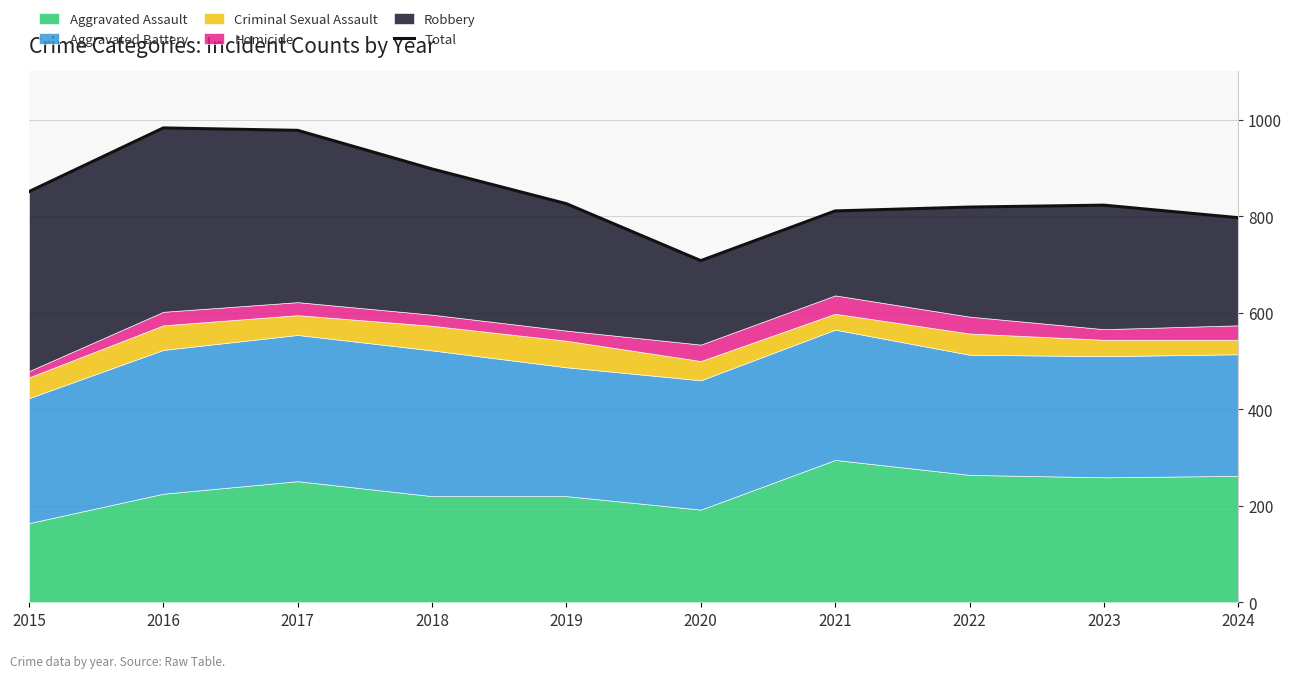

What is the sum of all values?

8494